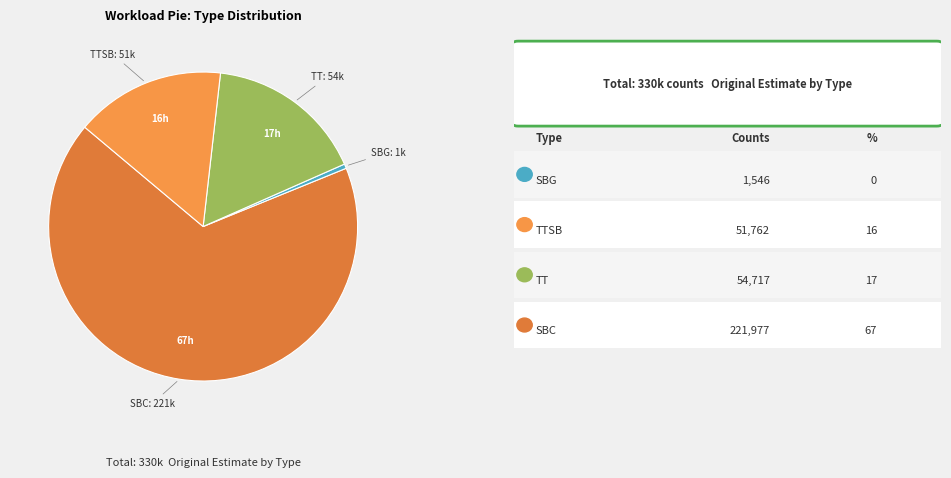

How many segments does this pie chart have?

4